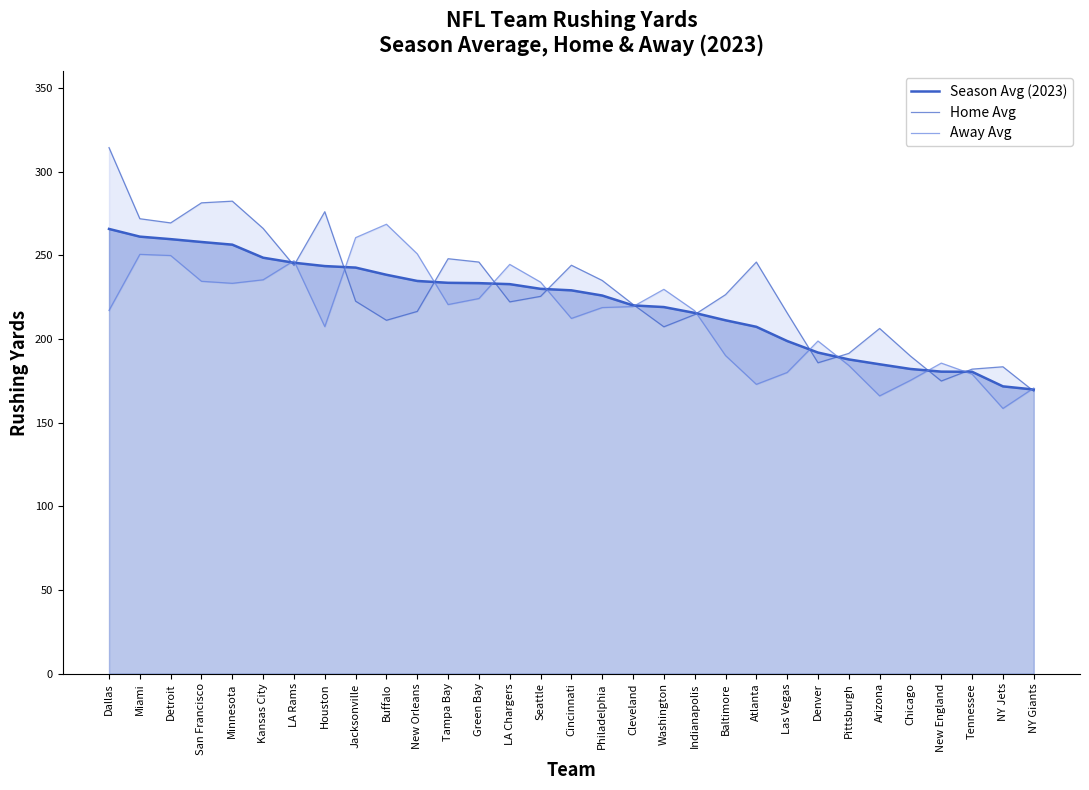

Which series has the largest total across all categories?

Home Avg